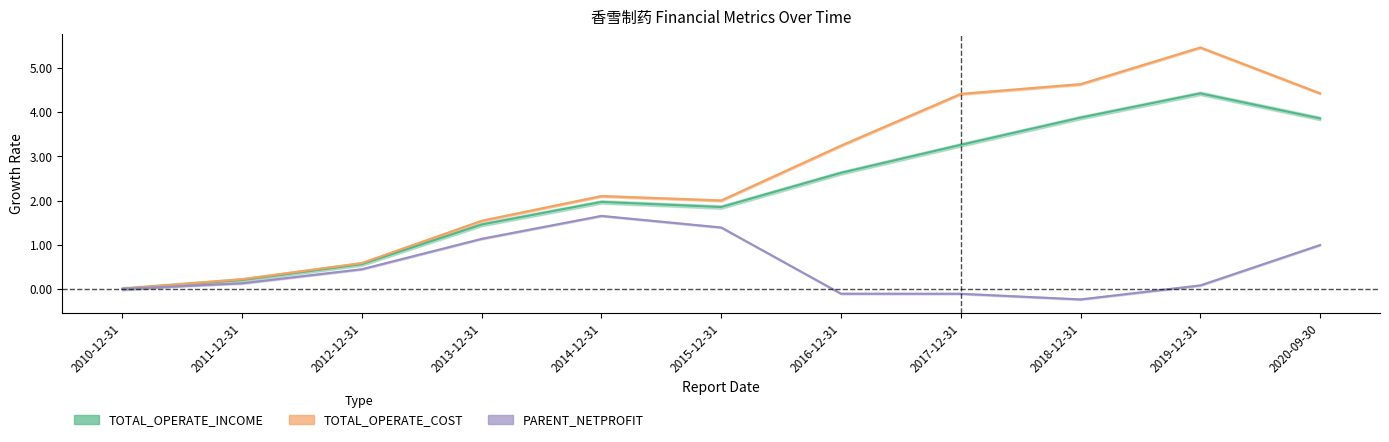

Is the value of PARENT_NETPROFIT at 2014-12-31 greater than the value of TOTAL_OPERATE_INCOME at 2011-12-31?

Yes